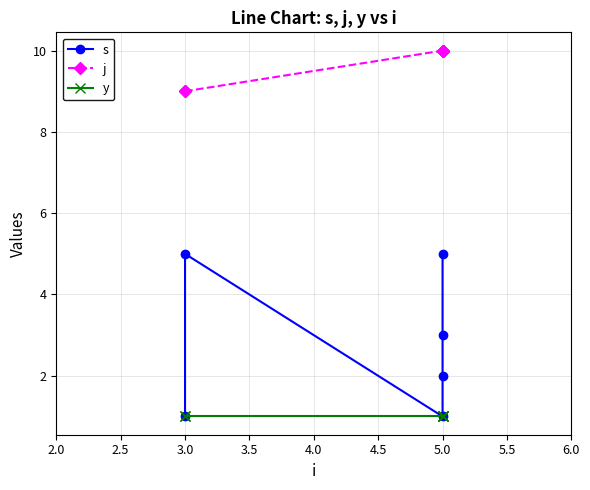

What are all the series names shown in the legend?

s, j, y